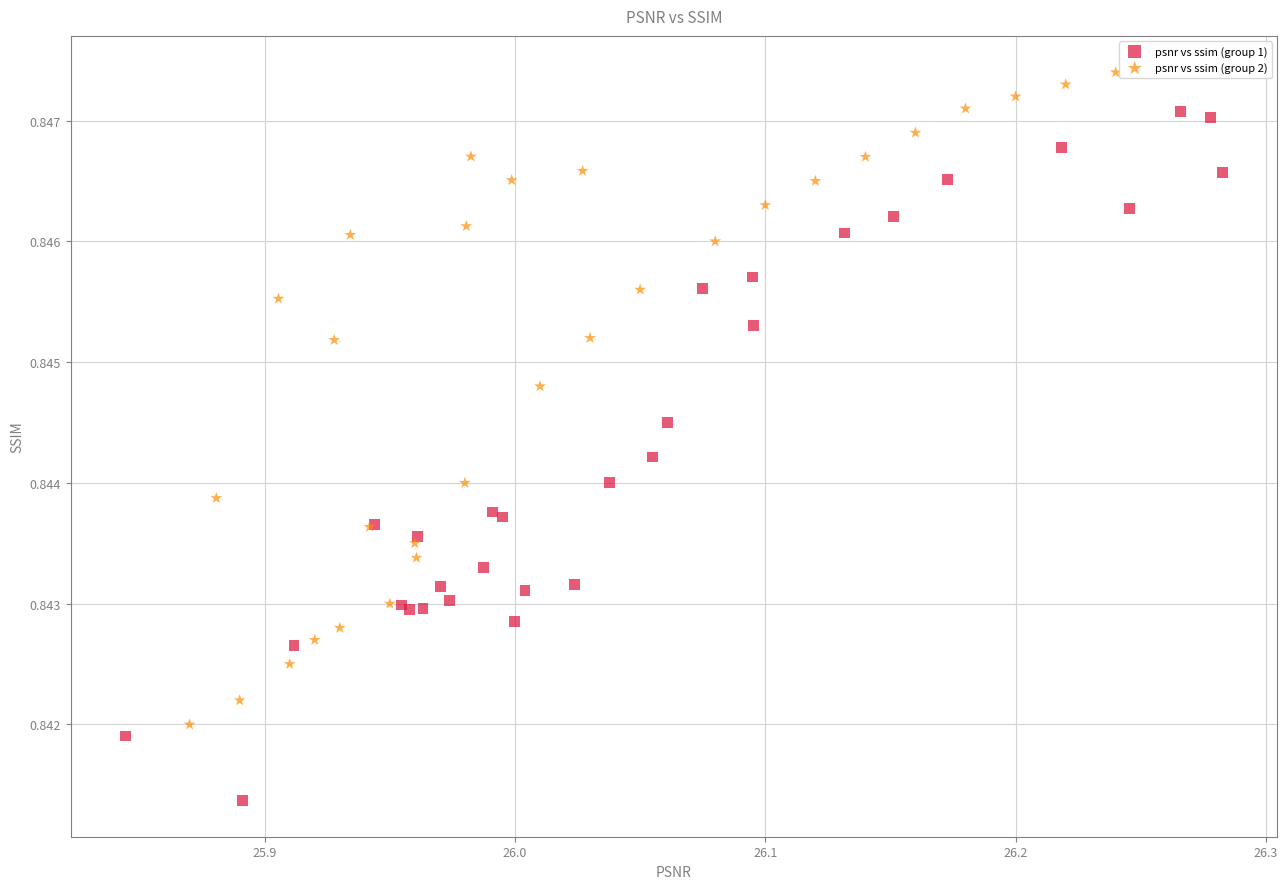

Which series has the widest spread of Y values?

psnr vs ssim (group 1)